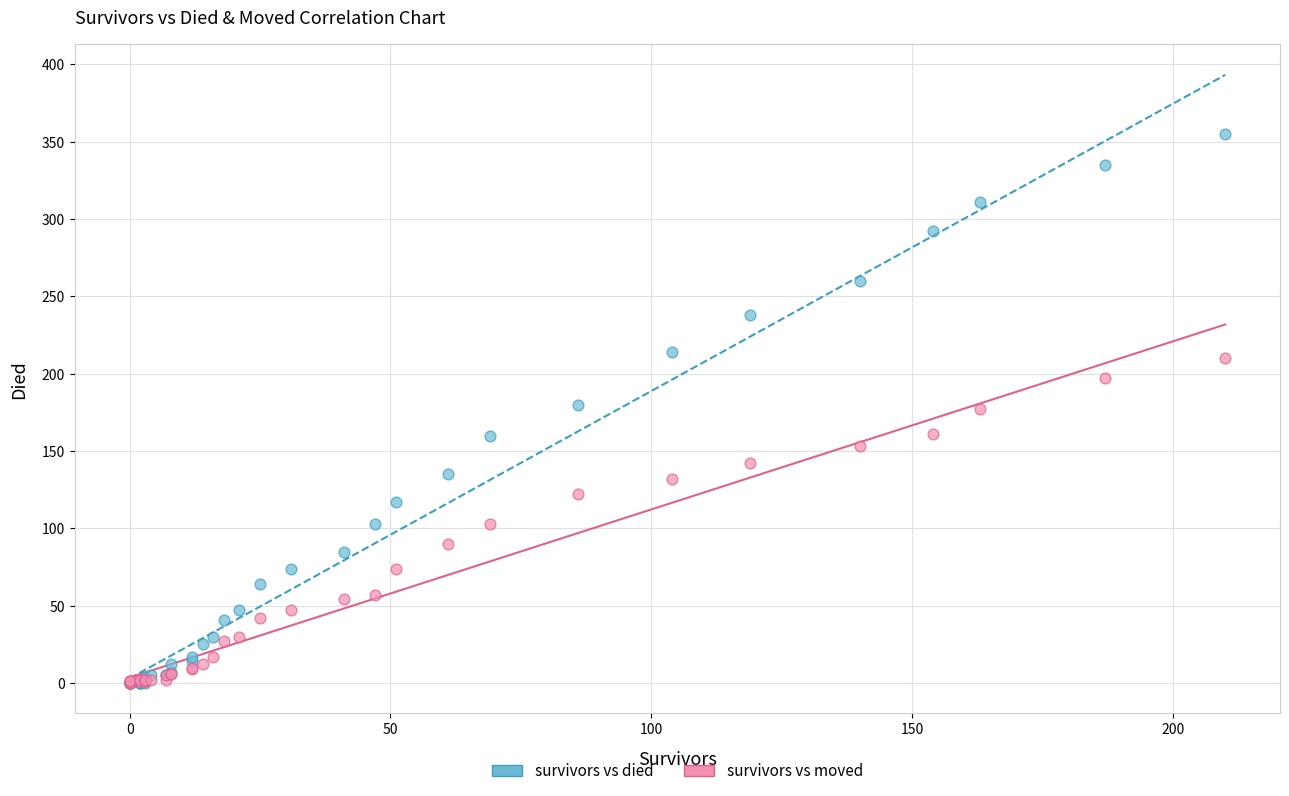

Which series has the largest Y range (max minus min)?

survivors vs died